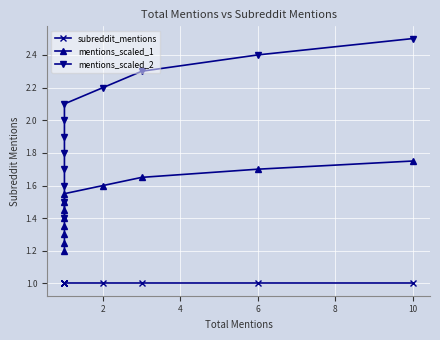

What are all the series names shown in the legend?

subreddit_mentions, mentions_scaled_1, mentions_scaled_2